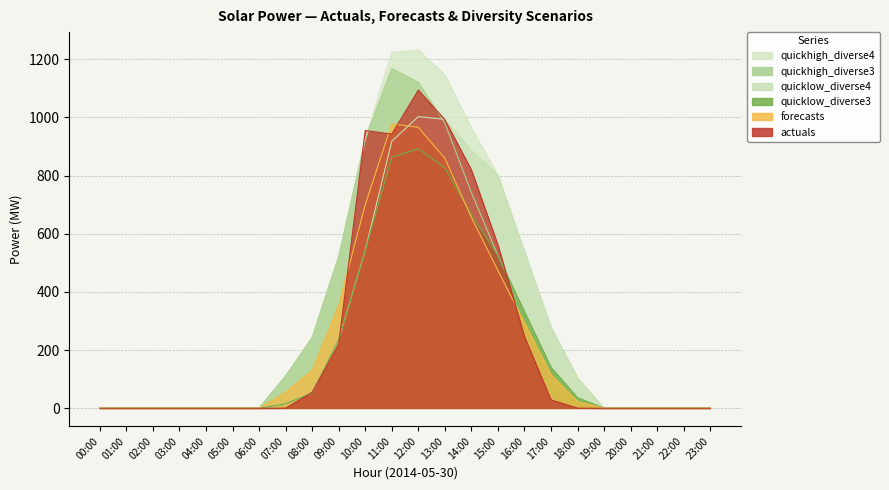

Rank the categories by Solar: quicklow_diverse3 value from highest to lowest.

12:00, 11:00, 13:00, 14:00, 10:00, 15:00, 16:00, 09:00, 17:00, 08:00, 18:00, 07:00, 00:00, 01:00, 02:00, 03:00, 04:00, 05:00, 06:00, 19:00, 20:00, 21:00, 22:00, 23:00